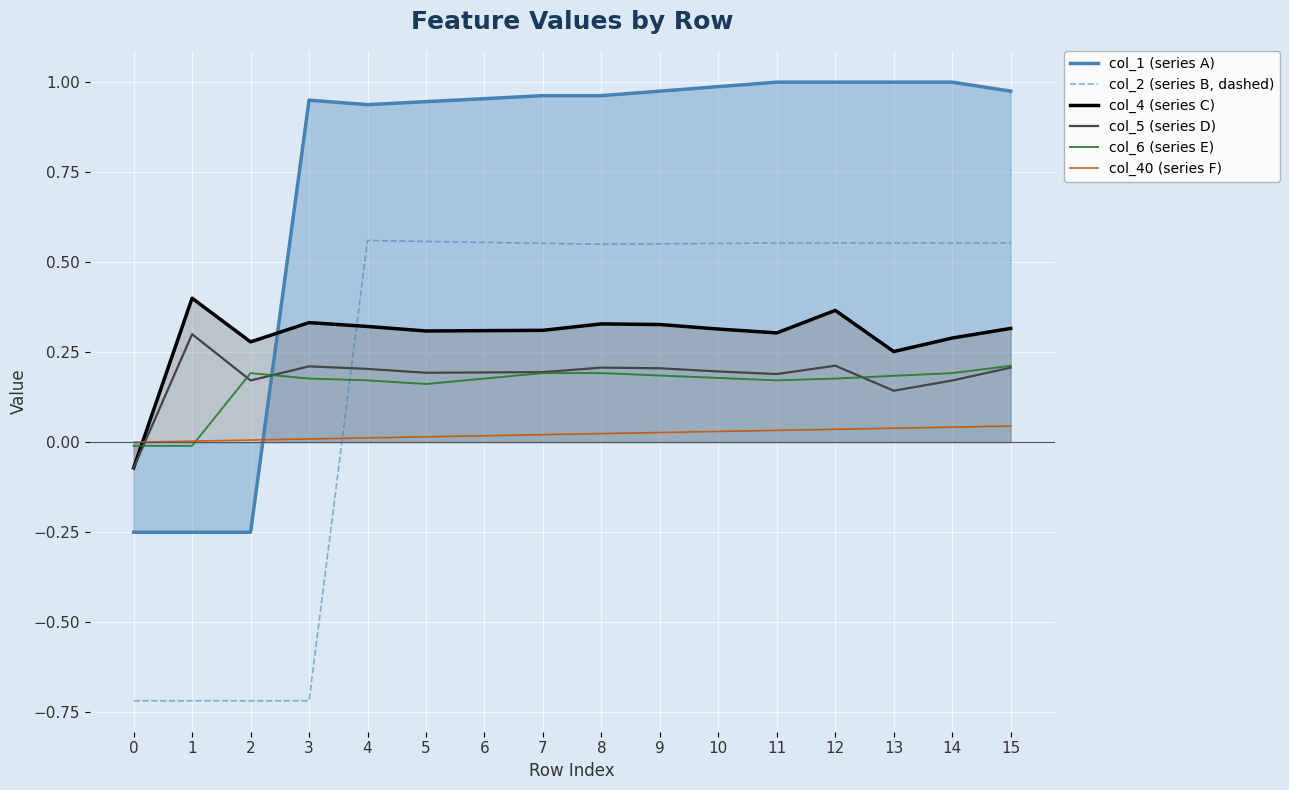

Reading left to right, transcribe all the data shown in this chart.

col_1 (series A): -0.2	-0.2	-0.2	1.0	0.9	0.9	1.0	1.0	1.0	1.0	1.0	1.0	1.0	1.0	1.0	1.0
col_2 (series B, dashed): -0.7	-0.7	-0.7	-0.7	0.6	0.6	0.6	0.6	0.5	0.6	0.6	0.6	0.6	0.6	0.6	0.6
col_4 (series C): -0.1	0.4	0.3	0.3	0.3	0.3	0.3	0.3	0.3	0.3	0.3	0.3	0.4	0.3	0.3	0.3
col_5 (series D): -0.1	0.3	0.2	0.2	0.2	0.2	0.2	0.2	0.2	0.2	0.2	0.2	0.2	0.1	0.2	0.2
col_6 (series E): -0.0	-0.0	0.2	0.2	0.2	0.2	0.2	0.2	0.2	0.2	0.2	0.2	0.2	0.2	0.2	0.2
col_40 (series F): 0.0	0.0	0.0	0.0	0.0	0.0	0.0	0.0	0.0	0.0	0.0	0.0	0.0	0.0	0.0	0.0